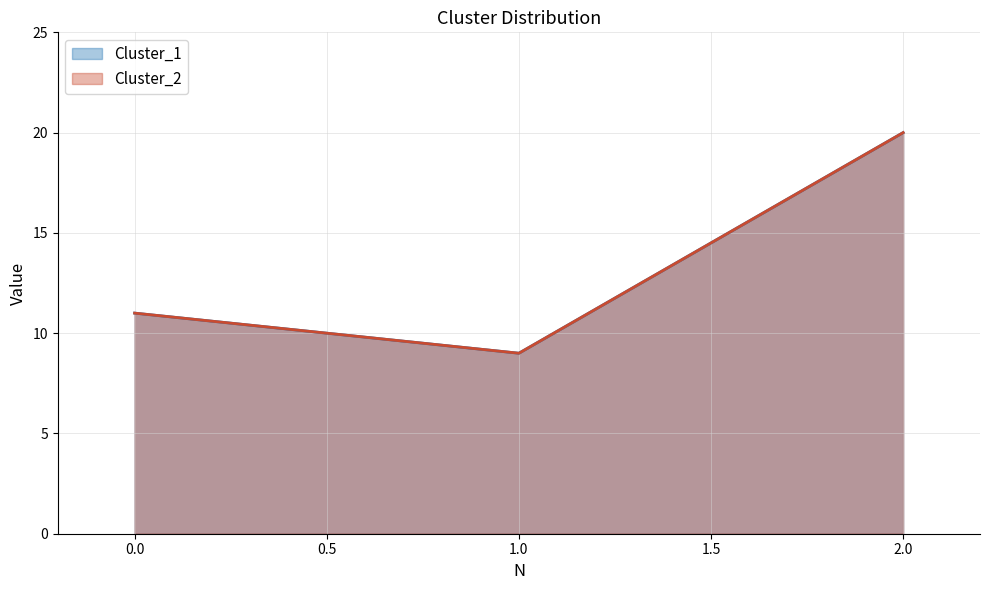

What is the value of the Cluster_1 point at the 2nd from the left?

9